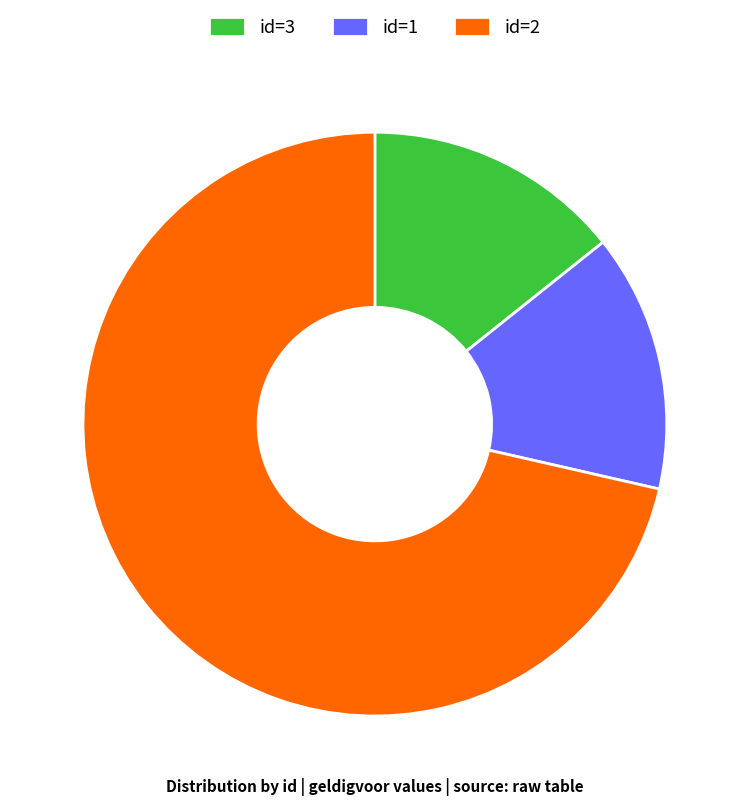

Is it true that id=3 is 4% of the pie?

False